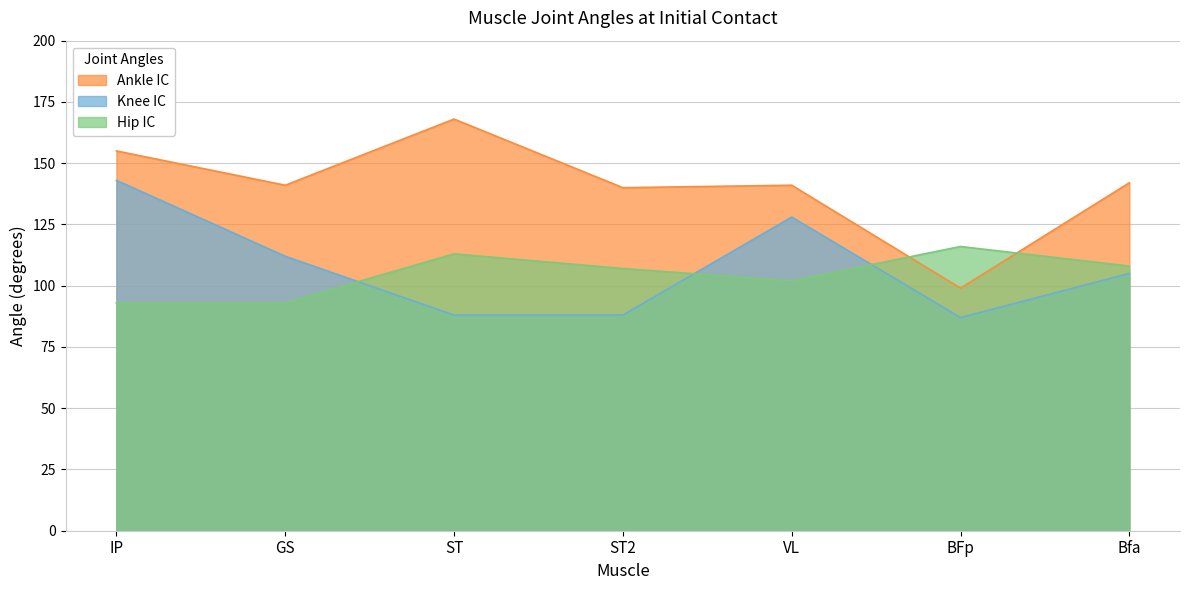

What is the total value across all series at Bfa?

355